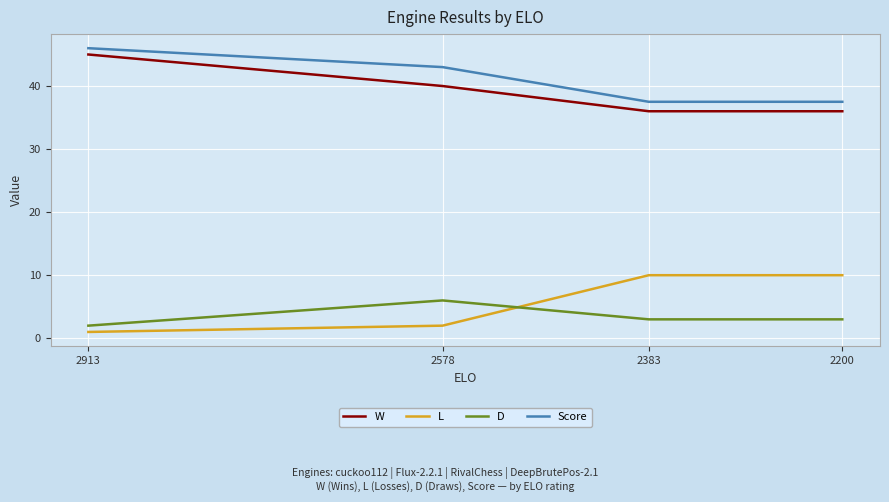

What is the value of the W point at the 2nd from the left?

40.0